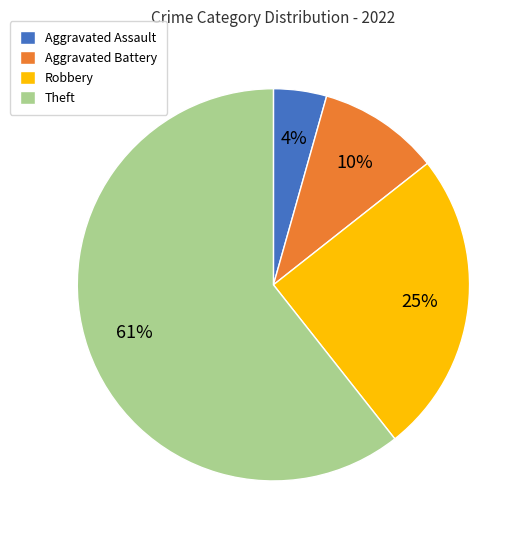

How many segments does this pie chart have?

4